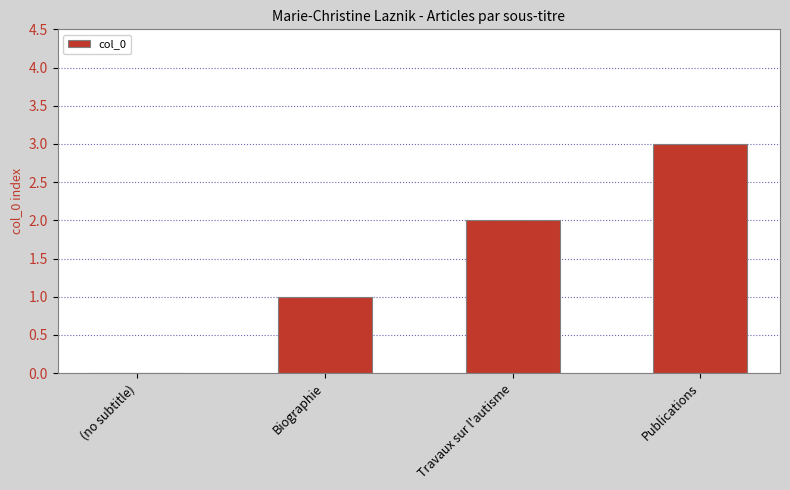

What is the change in value from (no subtitle) to Publications?

+3